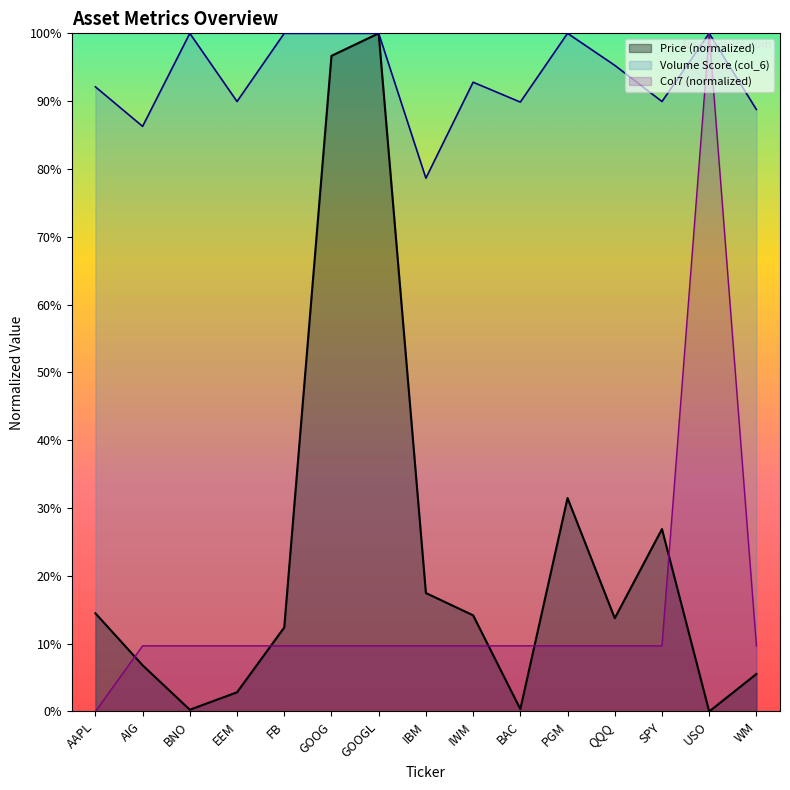

What is the label of the 11th point from the left?

PGM